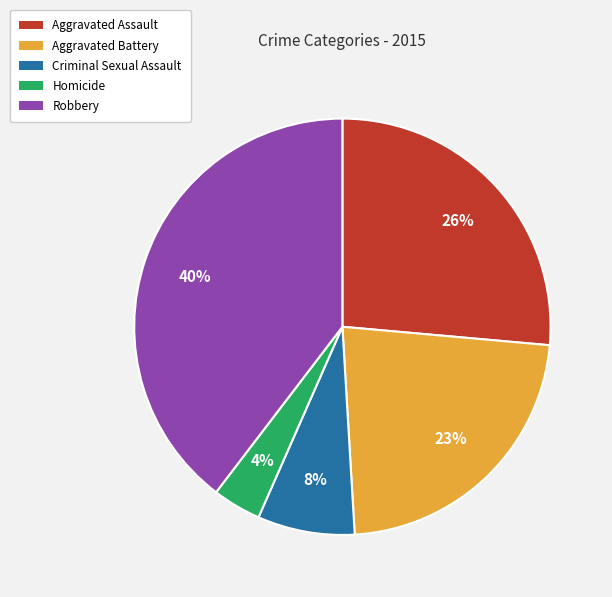

To the nearest percent, what is the combined percentage of Aggravated Battery and Aggravated Assault?

49%